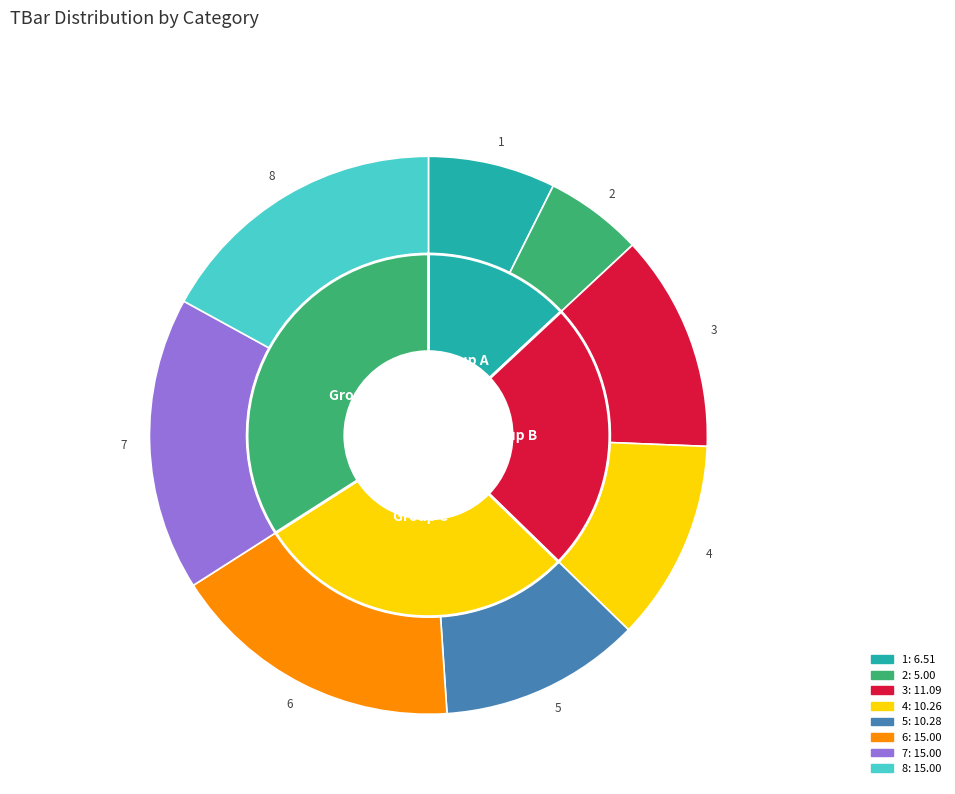

How many slices are in this pie chart?

8